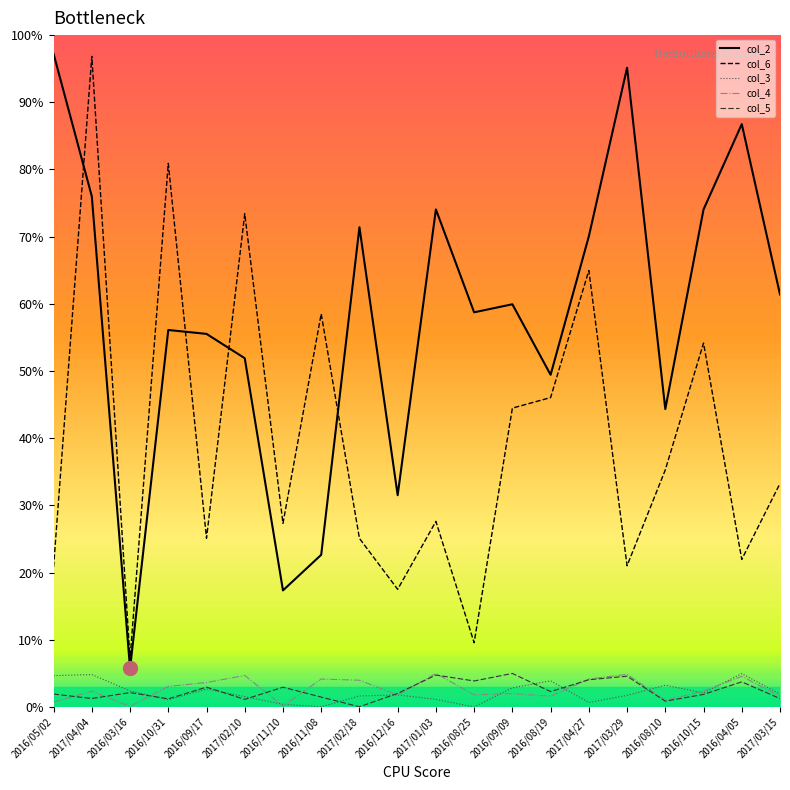

What is the lowest value of the col_2 series?

5.7